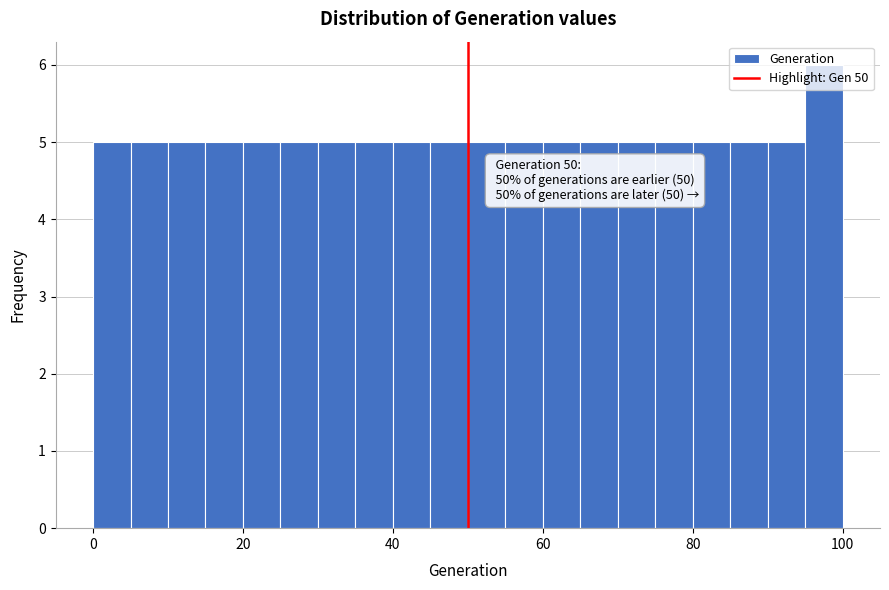

Around what value on the x-axis is the tallest bar? Give the approximate position of its centre, as read against the axis.

98